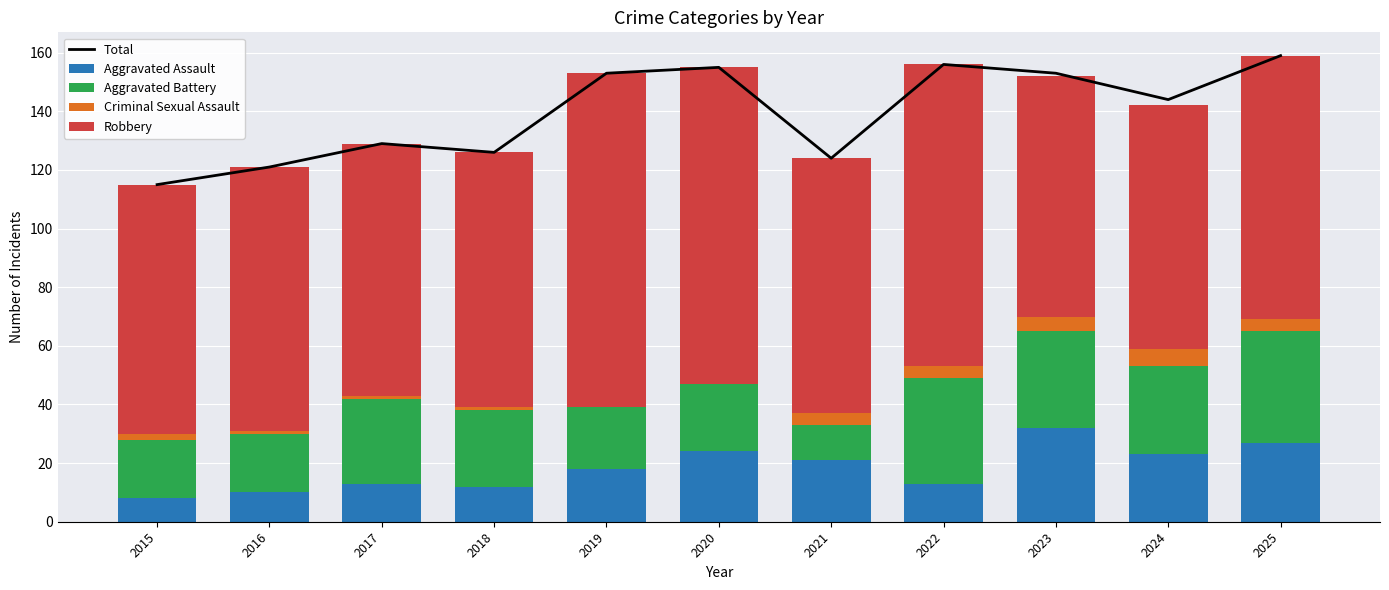

Reading left to right, list all the values displayed in this chart.

Total: 115	121	129	126	153	155	124	156	153	144	159
Aggravated Assault: 8	10	13	12	18	24	21	13	32	23	27
Aggravated Battery: 20	20	29	26	21	23	12	36	33	30	38
Criminal Sexual Assault: 2	1	1	1	0	0	4	4	5	6	4
Robbery: 85	90	86	87	114	108	87	103	82	83	90